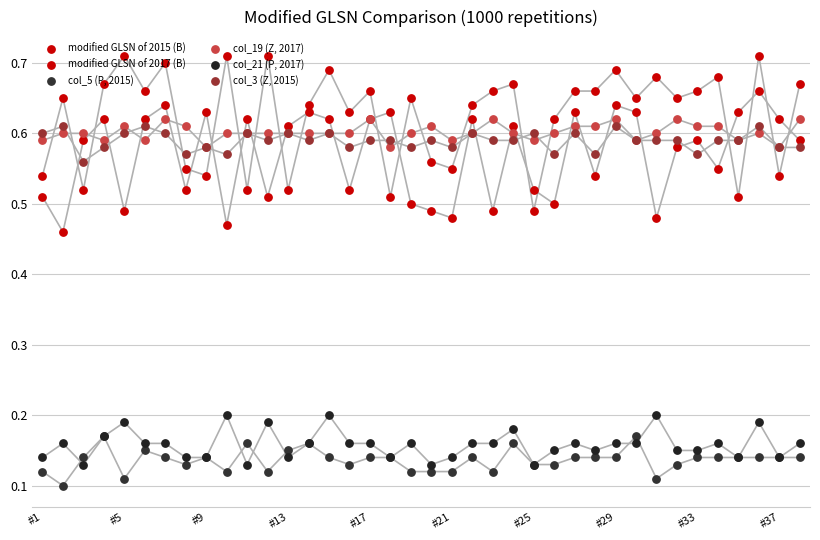

Which series has the largest Y range (max minus min)?

modified GLSN of 2017 (B)